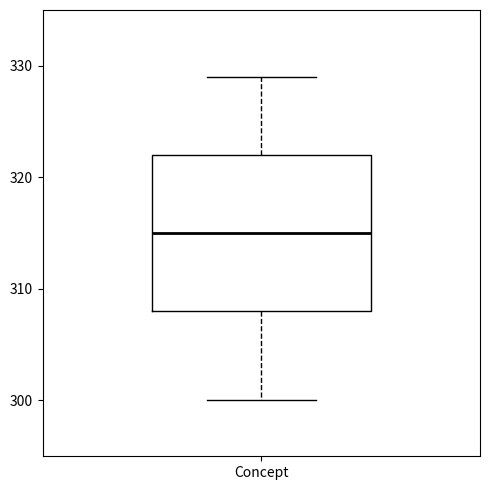

Transcribe this box plot: give where the median line is, the range the box spans, and where the two whiskers end, as read against the y-axis. The values are not printed on the chart, so give them approximately, as read against the axis.

median 315, box 308 to 322, whiskers 300 to 329